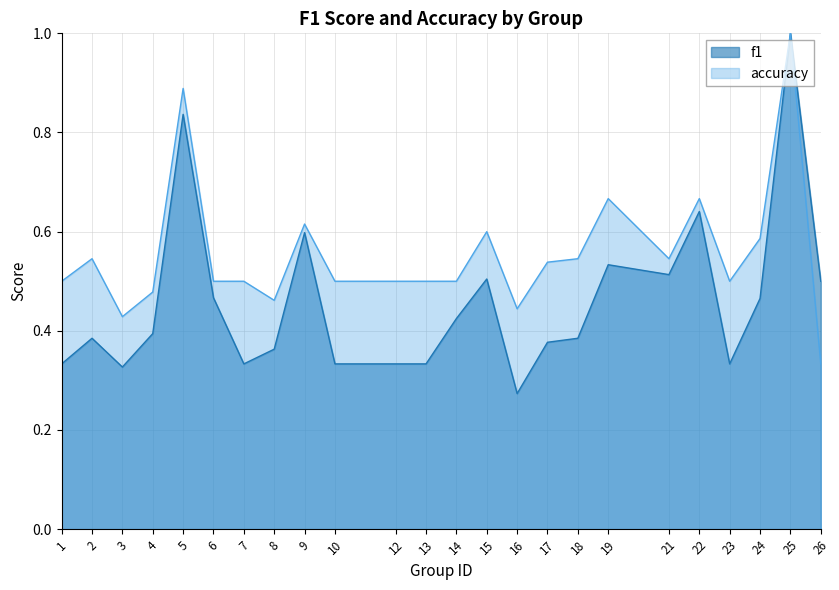

Reading left to right, extract all data points from this chart.

f1: 1=0.3	2=0.4	3=0.3	4=0.4	5=0.8	6=0.5	7=0.3	8=0.4	9=0.6	10=0.3	12=0.3	13=0.3	14=0.4	15=0.5	16=0.3	17=0.4	18=0.4	19=0.5	21=0.5	22=0.6	23=0.3	24=0.5	25=1.0	26=0.5
accuracy: 1=0.5	2=0.5	3=0.4	4=0.5	5=0.9	6=0.5	7=0.5	8=0.5	9=0.6	10=0.5	12=0.5	13=0.5	14=0.5	15=0.6	16=0.4	17=0.5	18=0.5	19=0.7	21=0.5	22=0.7	23=0.5	24=0.6	25=1.0	26=0.3